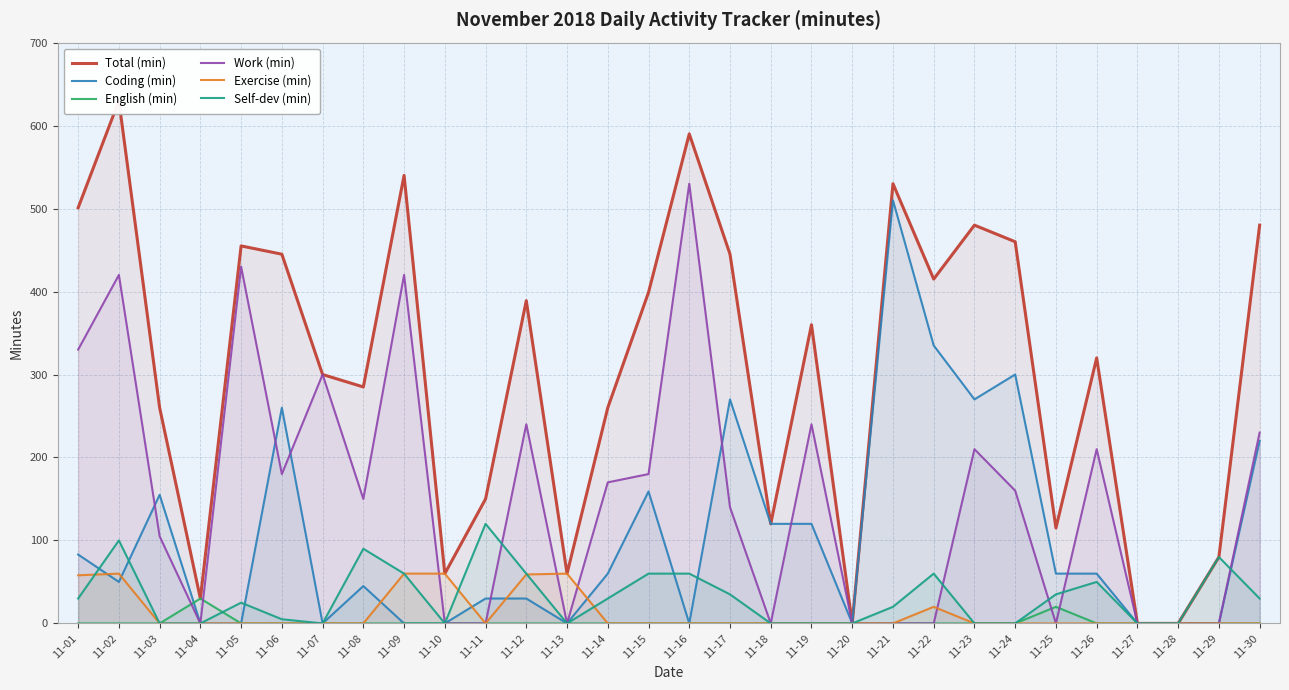

Reading left to right, what are all the values shown in this chart?

Total (min): 501	630	260	30	455	445	300	285	540	60	150	389	60	260	399	590	445	120	360	0	530	415	480	460	115	320	0	0	80	480
Coding (min): 83	50	155	0	0	260	0	45	0	0	30	30	0	60	159	0	270	120	120	0	510	335	270	300	60	60	0	0	0	220
English (min): 0	0	0	30	0	0	0	0	0	0	0	0	0	0	0	0	0	0	0	0	0	0	0	0	20	0	0	0	0	0
Work (min): 330	420	105	0	430	180	300	150	420	0	0	240	0	170	180	530	140	0	240	0	0	0	210	160	0	210	0	0	0	230
Exercise (min): 58	60	0	0	0	0	0	0	60	60	0	59	60	0	0	0	0	0	0	0	0	20	0	0	0	0	0	0	0	0
Self-dev (min): 30	100	0	0	25	5	0	90	60	0	120	60	0	30	60	60	35	0	0	0	20	60	0	0	35	50	0	0	80	30